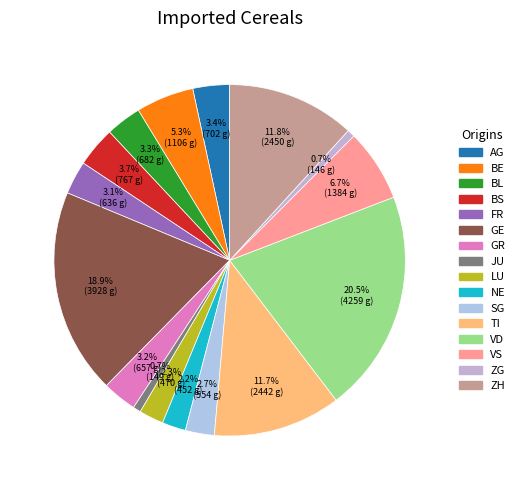

Is there a majority slice in this chart?

No